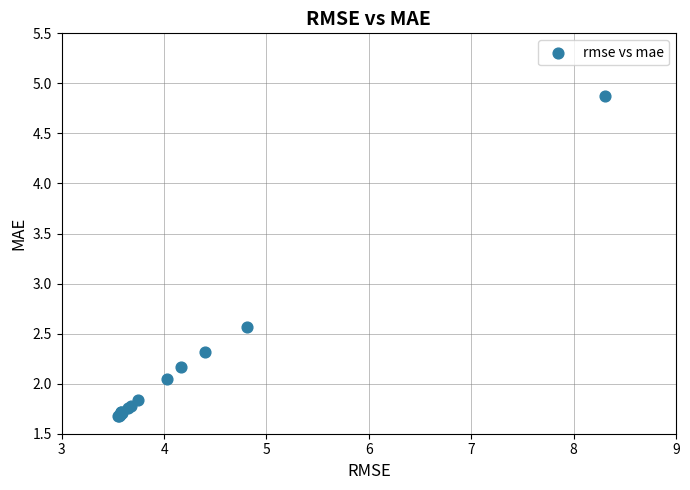

What Y value in the scatter plot is closest to 3?

2.6